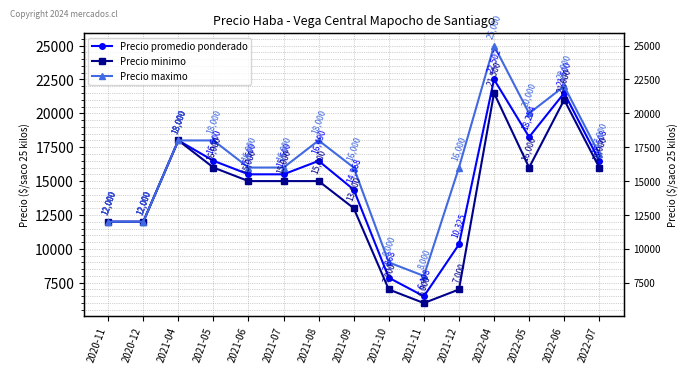

What is the highest value of the Precio minimo series?

21500